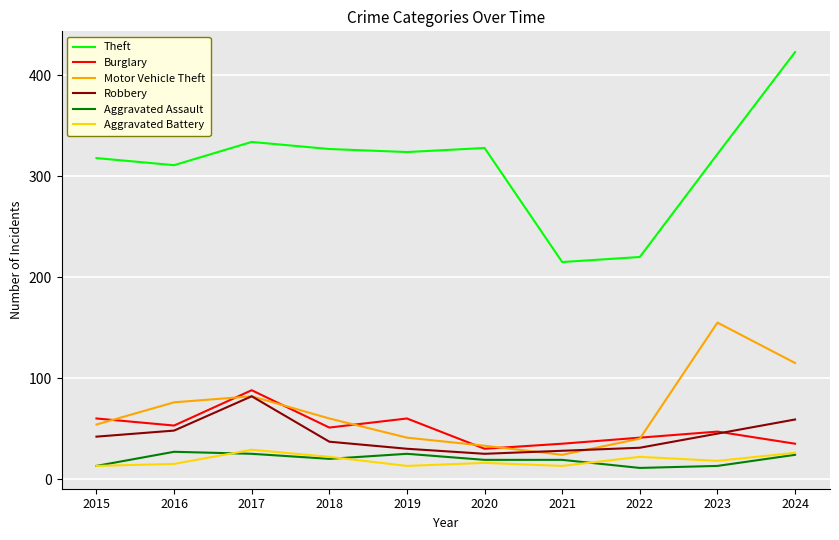

True or false: Robbery has more than 2 points higher than both neighbors.

False